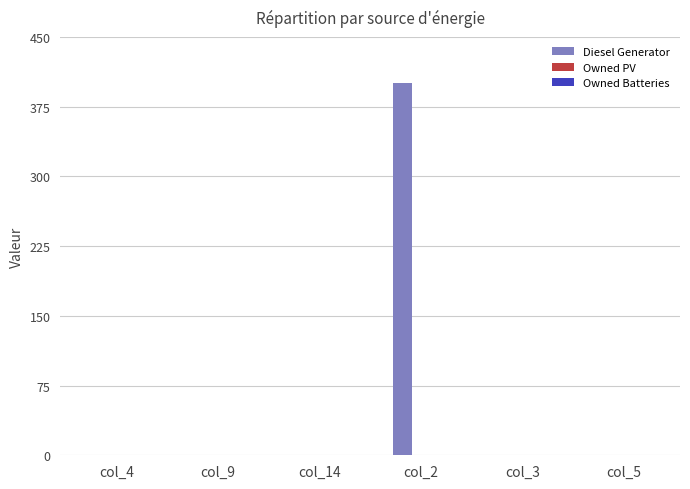

The chart shows a value of 0 at col_9. True or false?

True